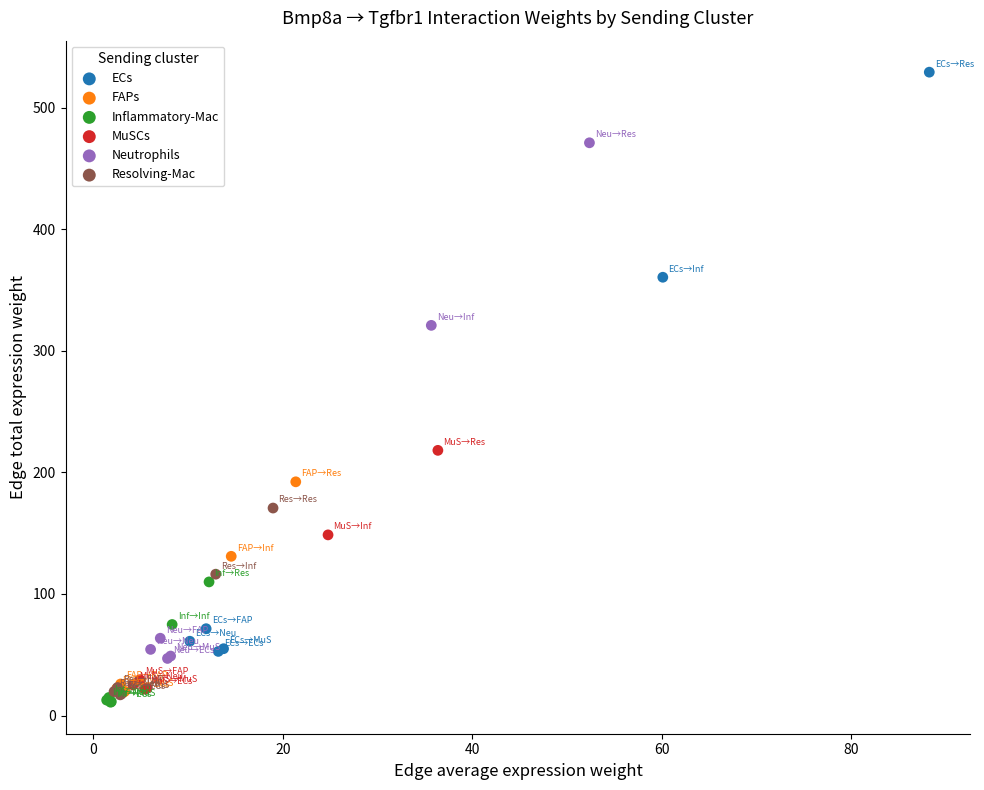

Which series contains the lowest Y value?

Inflammatory-Mac